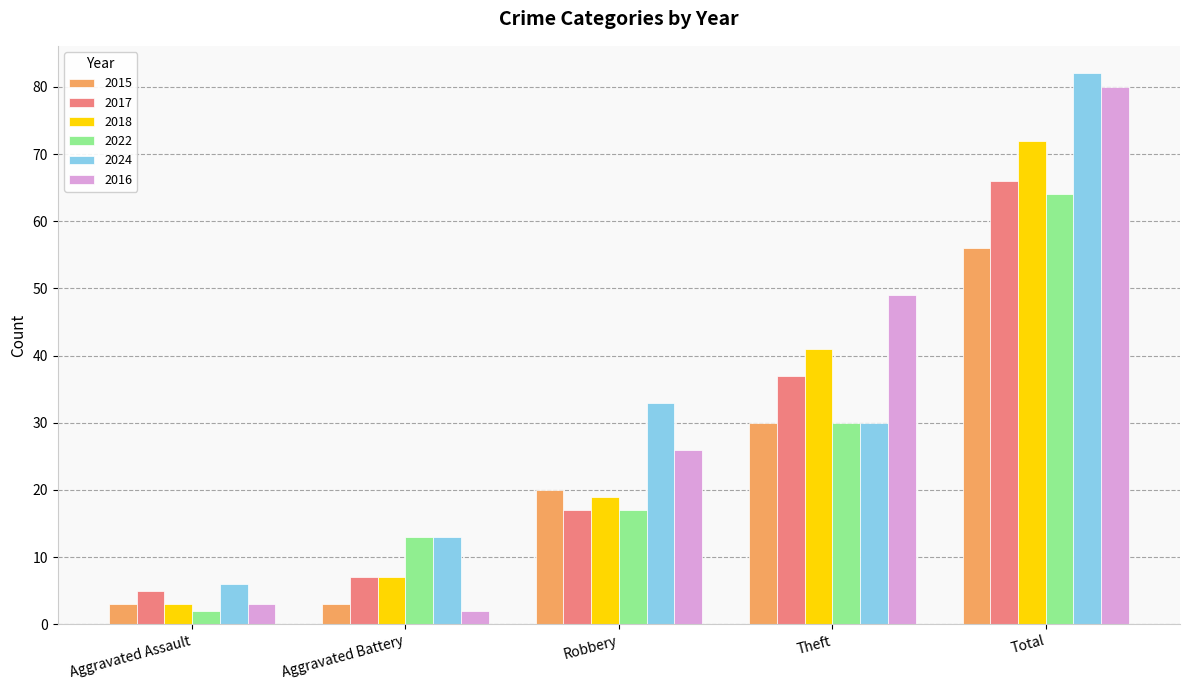

What are all the series names shown in the legend?

2015, 2017, 2018, 2022, 2024, 2016